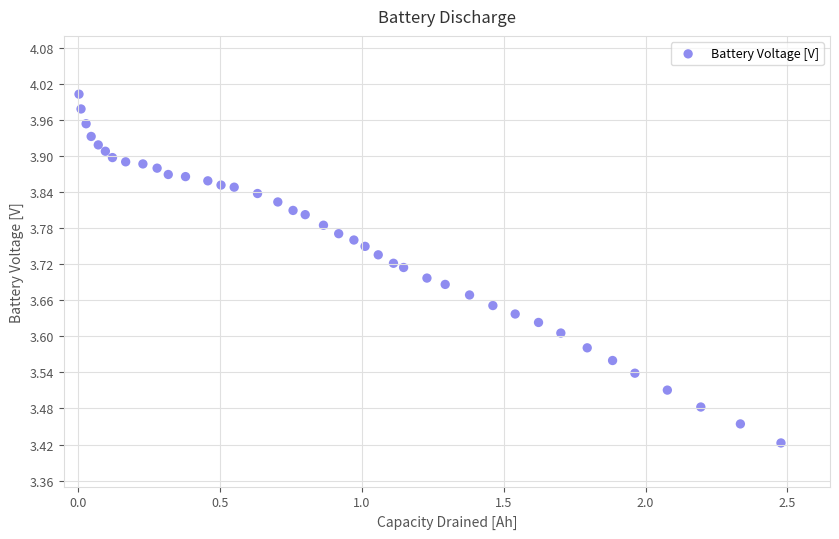

What is the range of Y values (max minus min)?

0.6